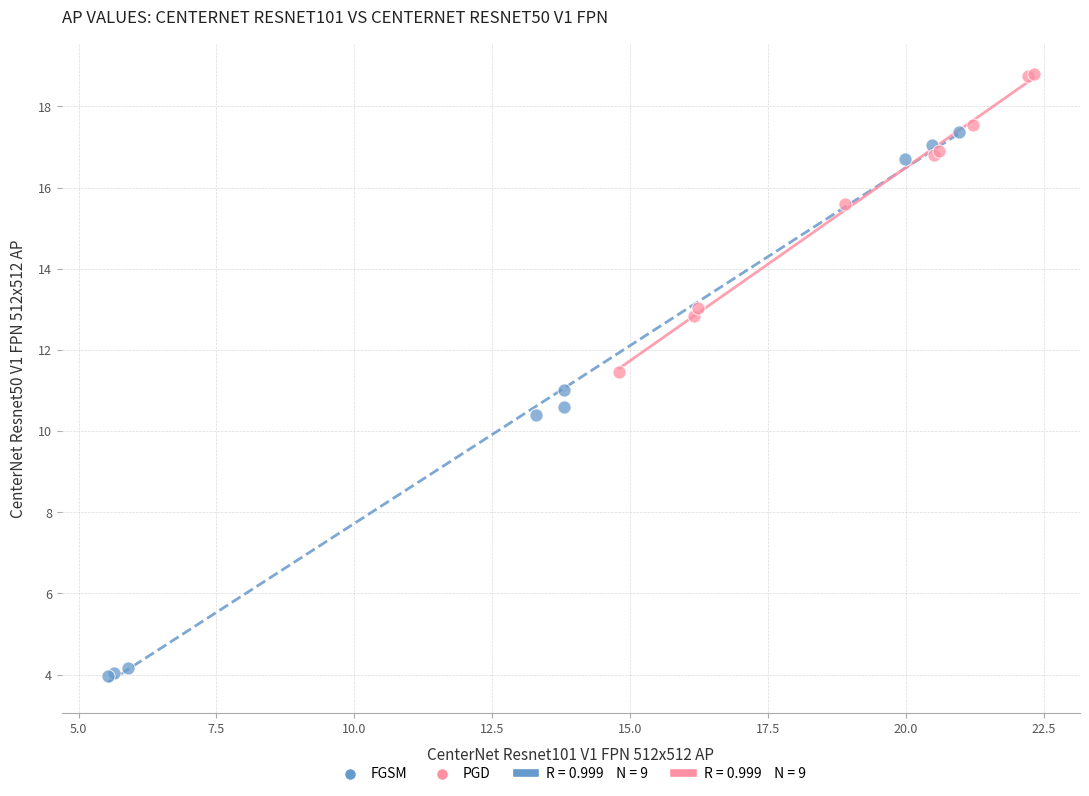

Which series reaches the maximum Y coordinate?

PGD